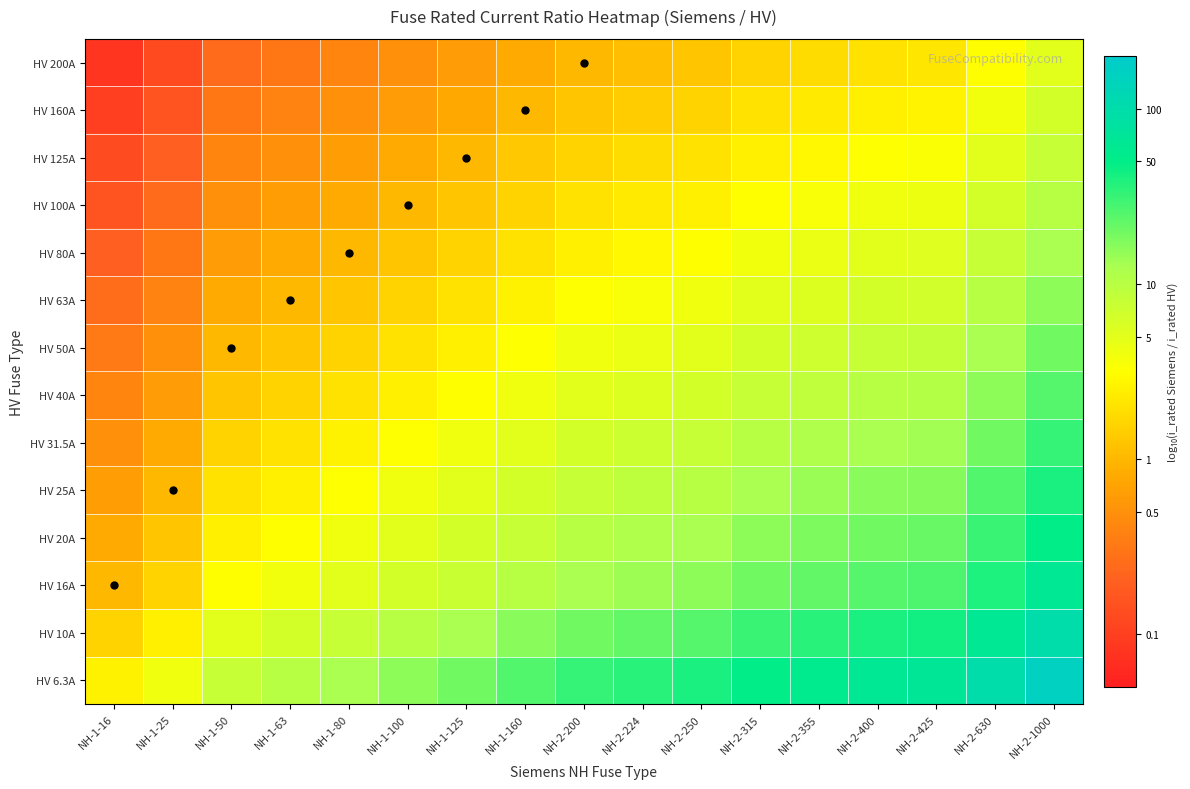

At how many categories does at least one series exceed 1?

13